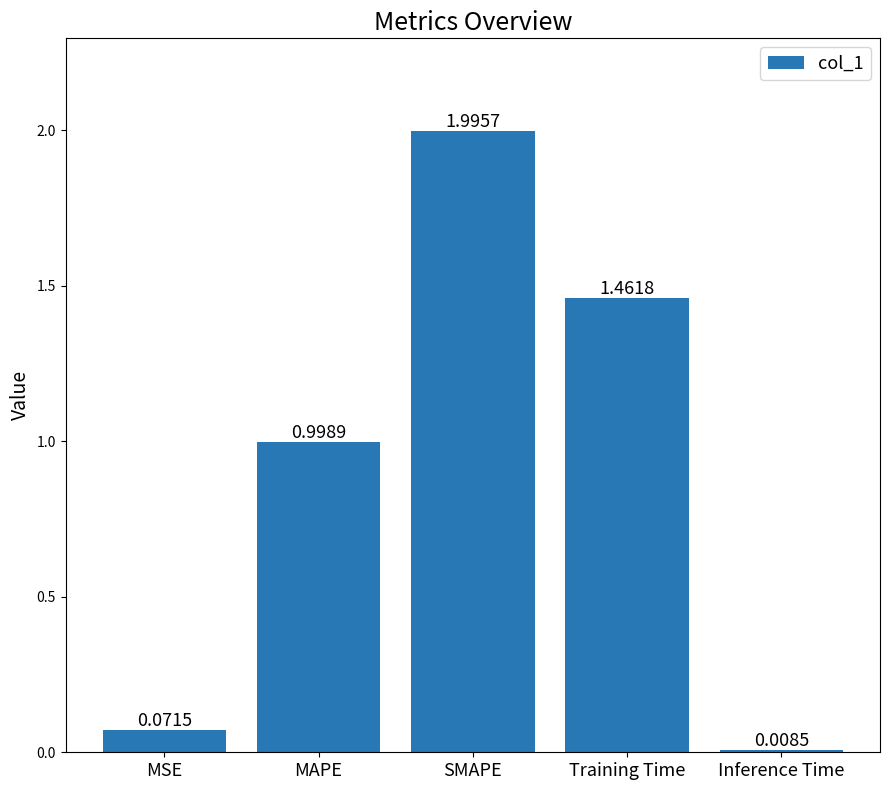

What is the label of the 3rd bar from the right?

SMAPE